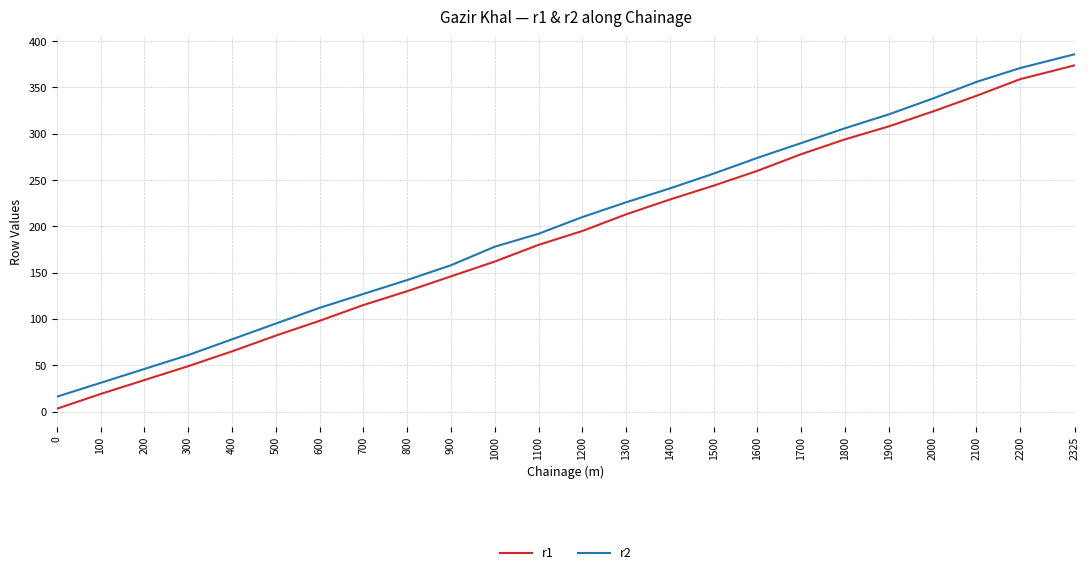

What are all the series names shown in the legend?

r1, r2